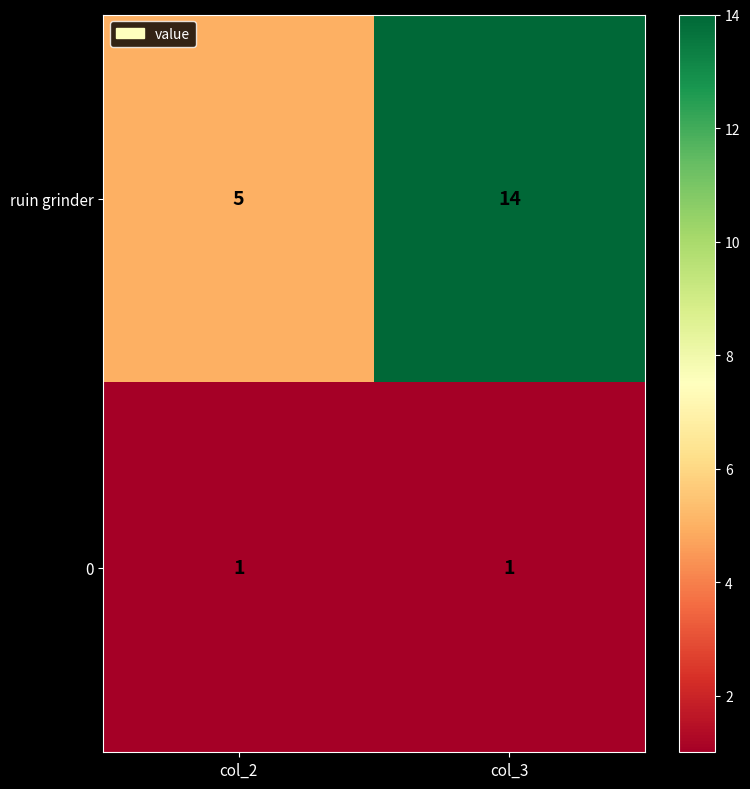

True or false: ruin grinder has a value of 4 at col_3.

False